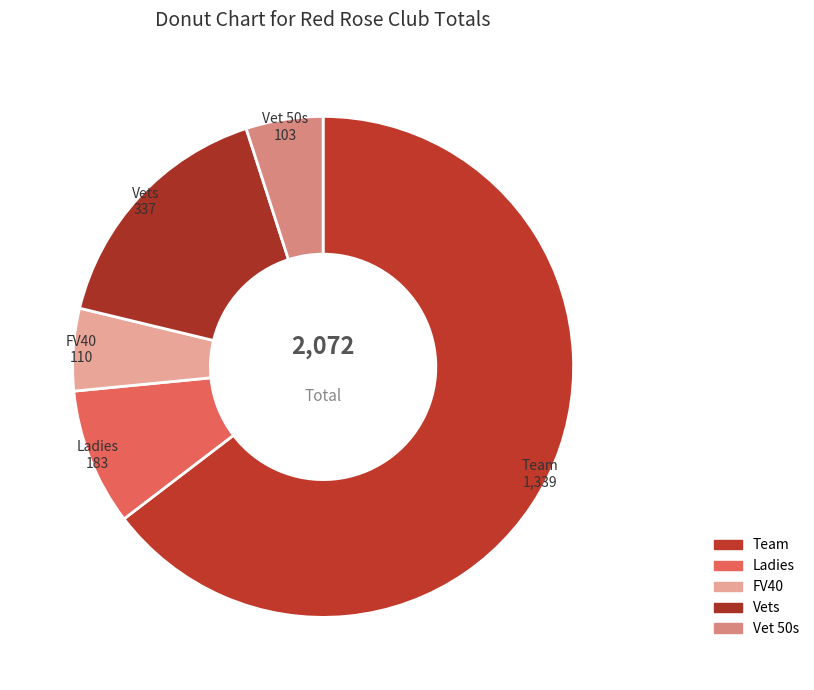

Count the number of slices in the pie.

5